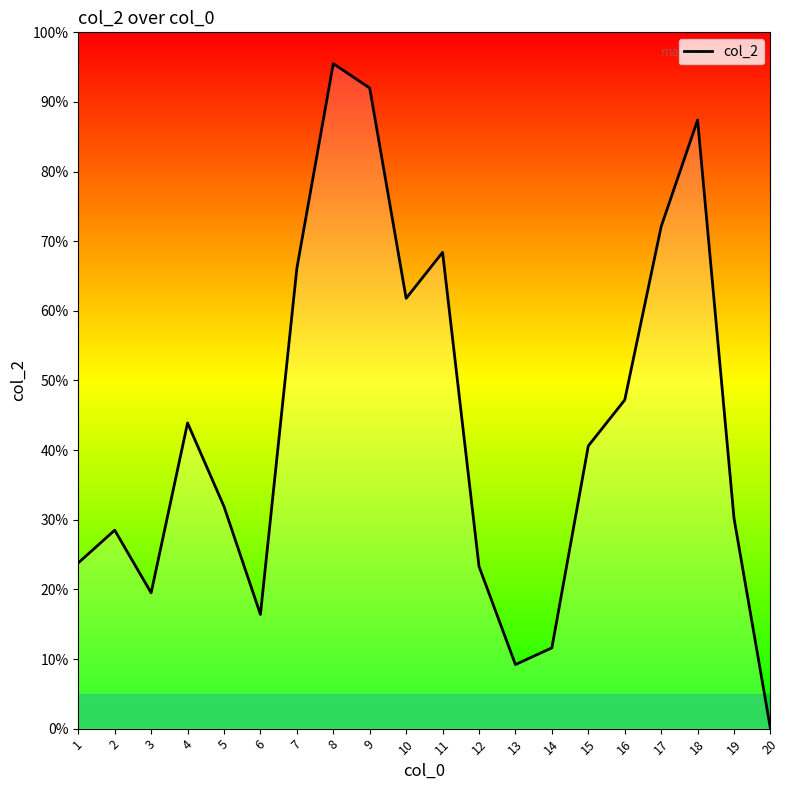

Does the chart have visible grid lines?

No